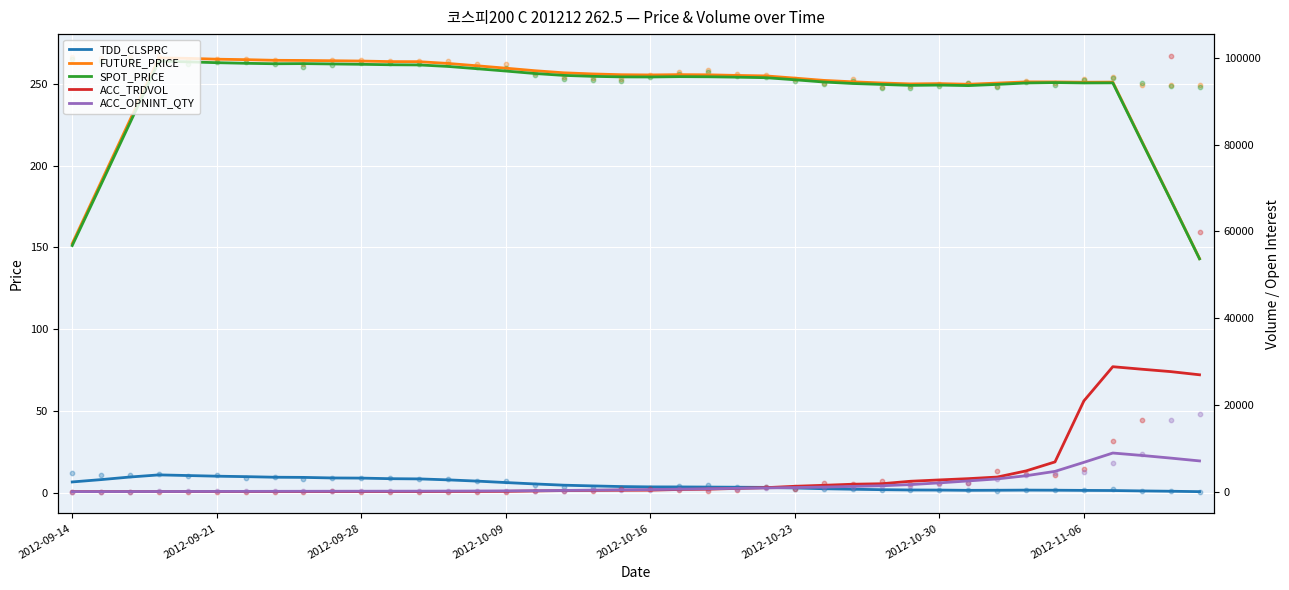

At which category is the sum across all series the highest?

36